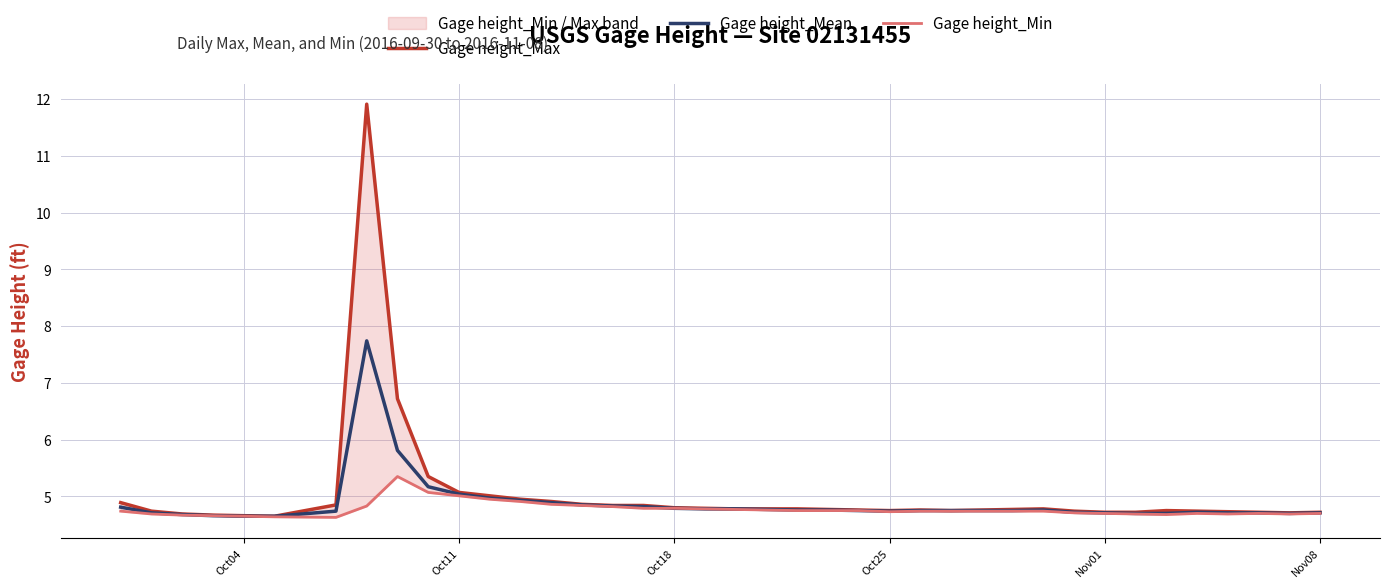

What is the minimum value for Gage height_Mean?

4.7